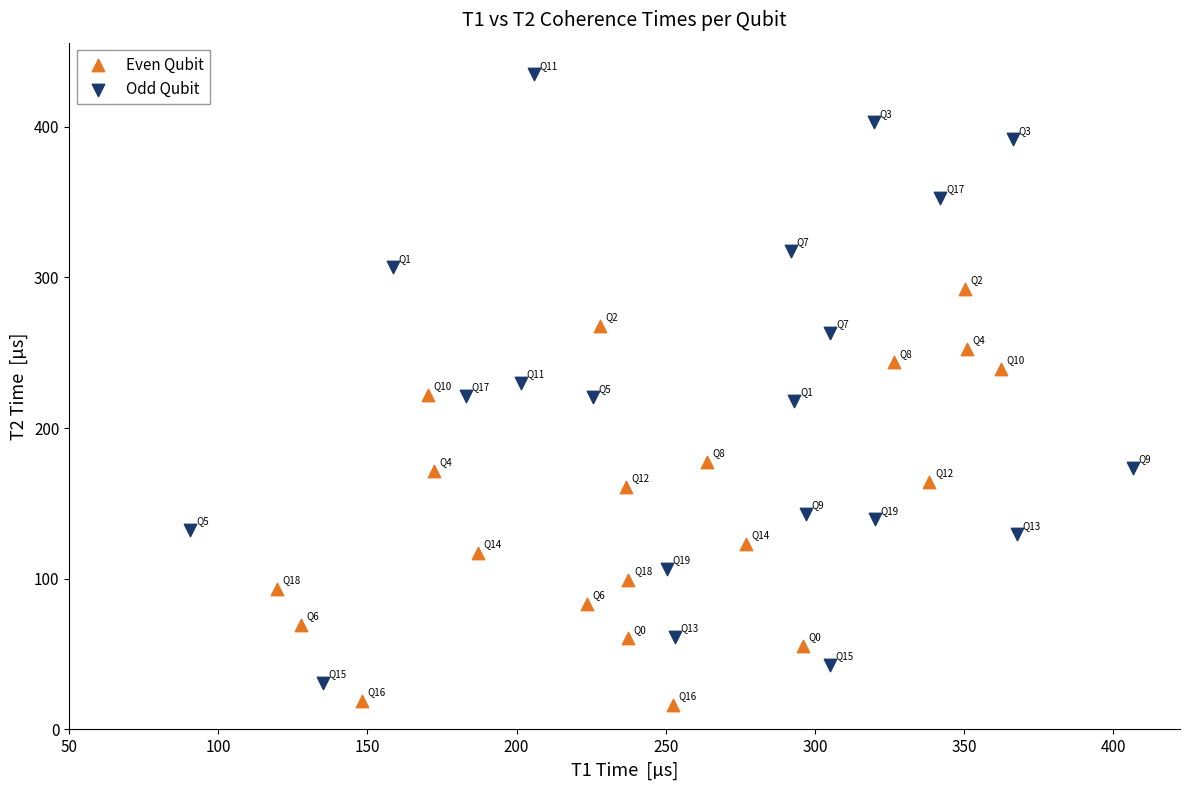

Which series has the widest spread of Y values?

Odd Qubit